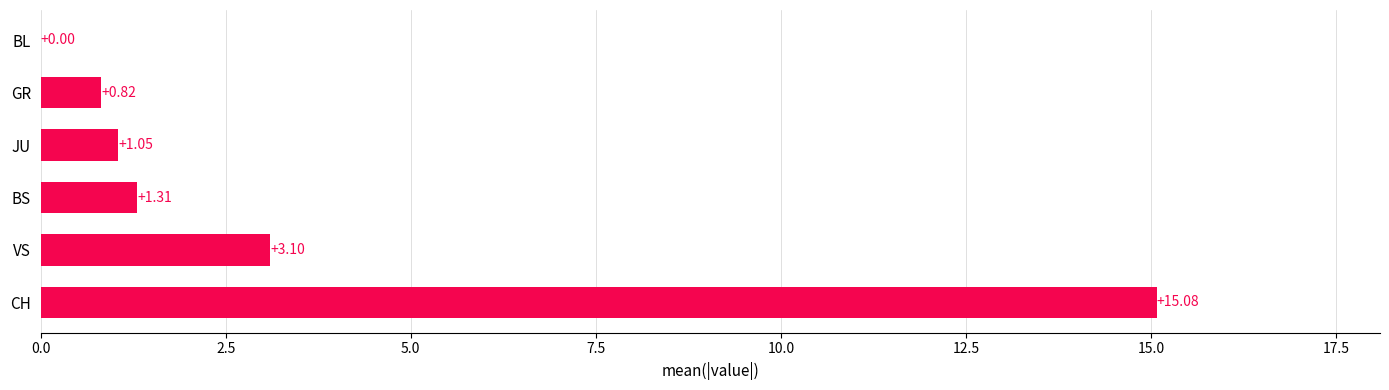

Which category has the highest value across all series?

CH